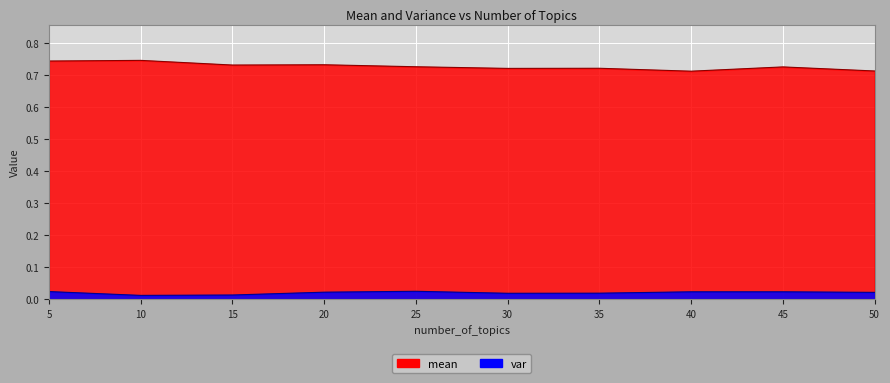

Which series has the largest range (max minus min)?

mean